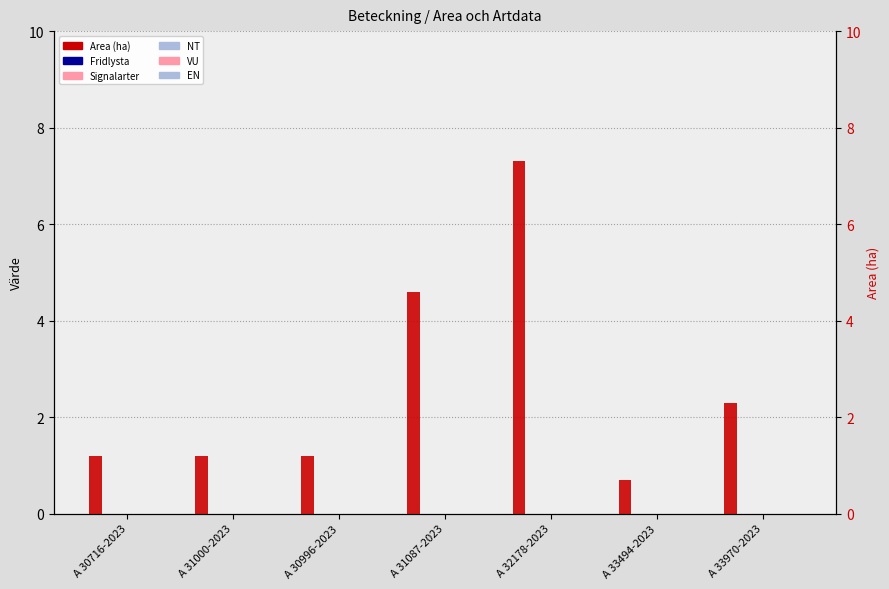

What is the difference between the Area (ha) values at A 30996-2023 and A 33494-2023?

0.5